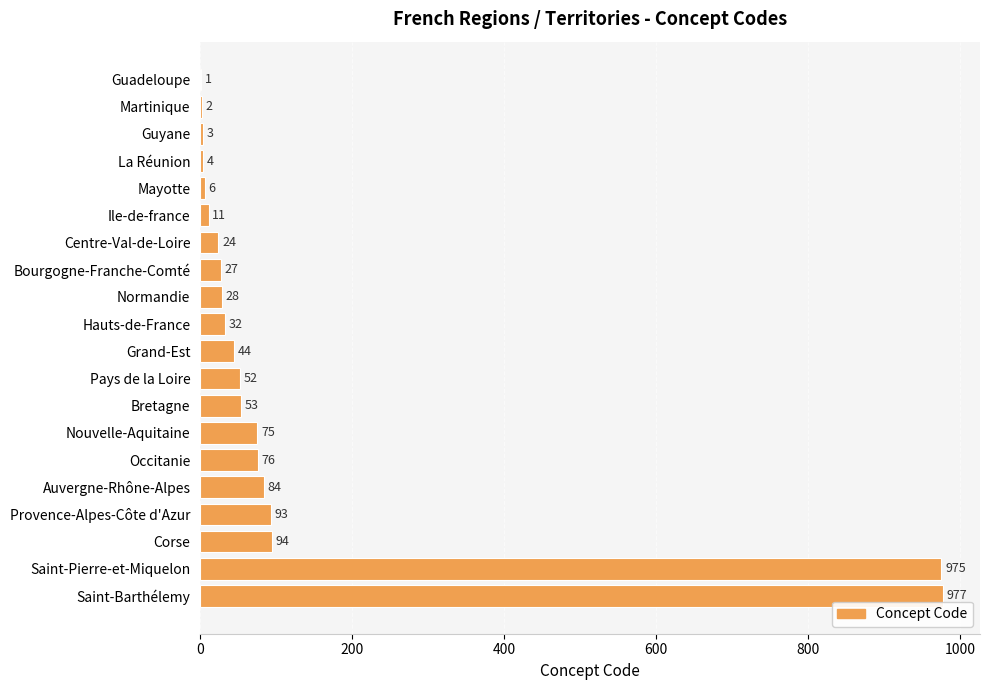

At which label is the value closest to 489?

Corse